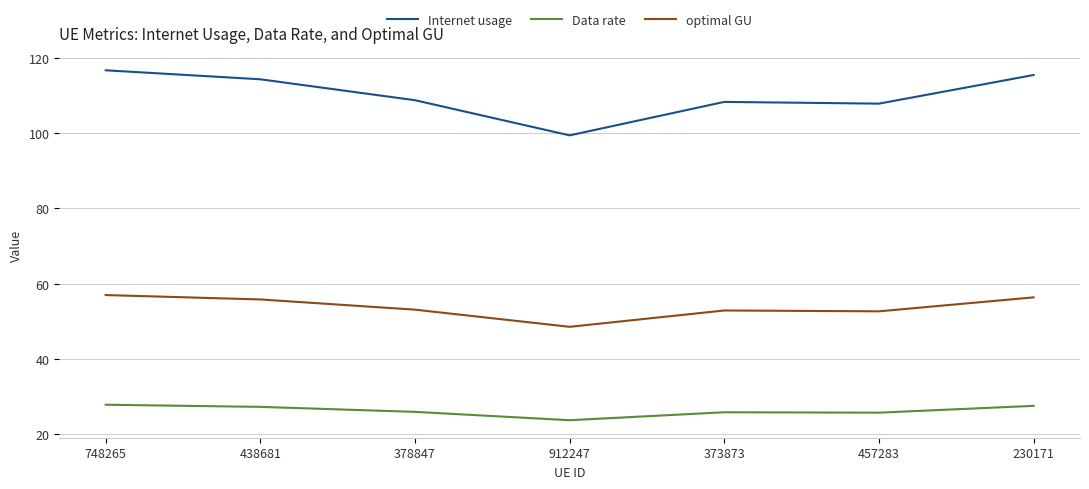

Does the chart have visible grid lines?

Yes